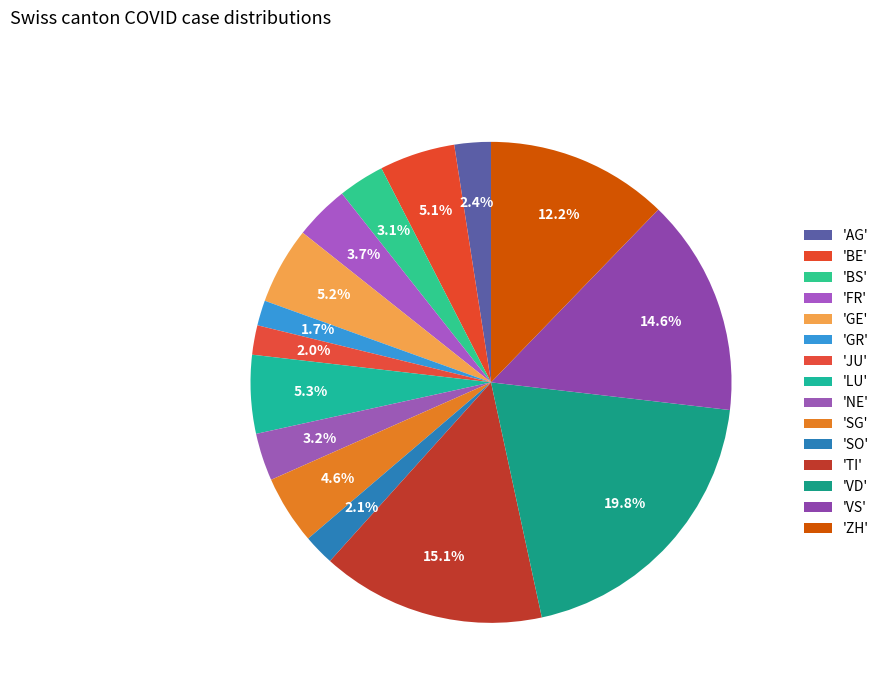

How many slices are in this pie chart?

15